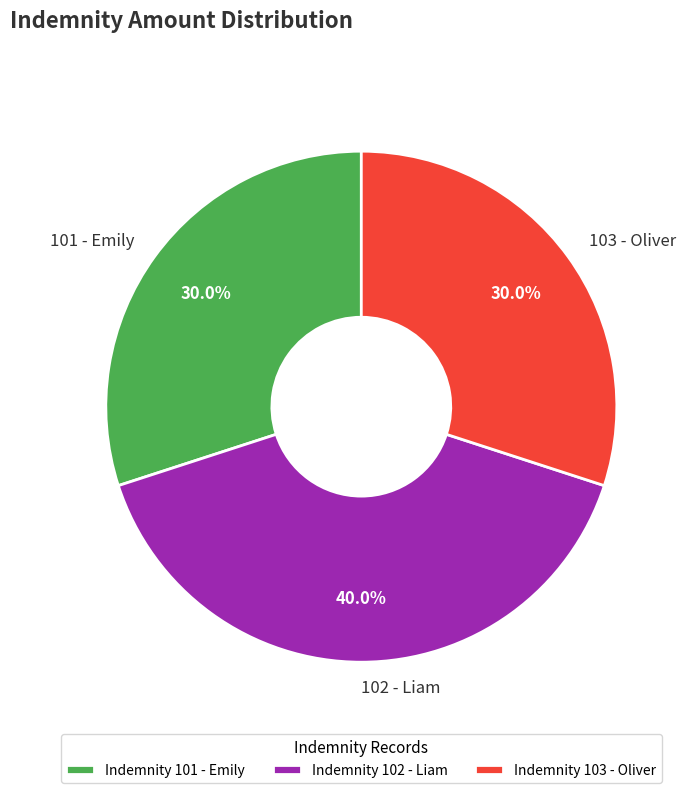

Approximately how many times larger is the value at 101 - Emily compared to 103 - Oliver?

1.0